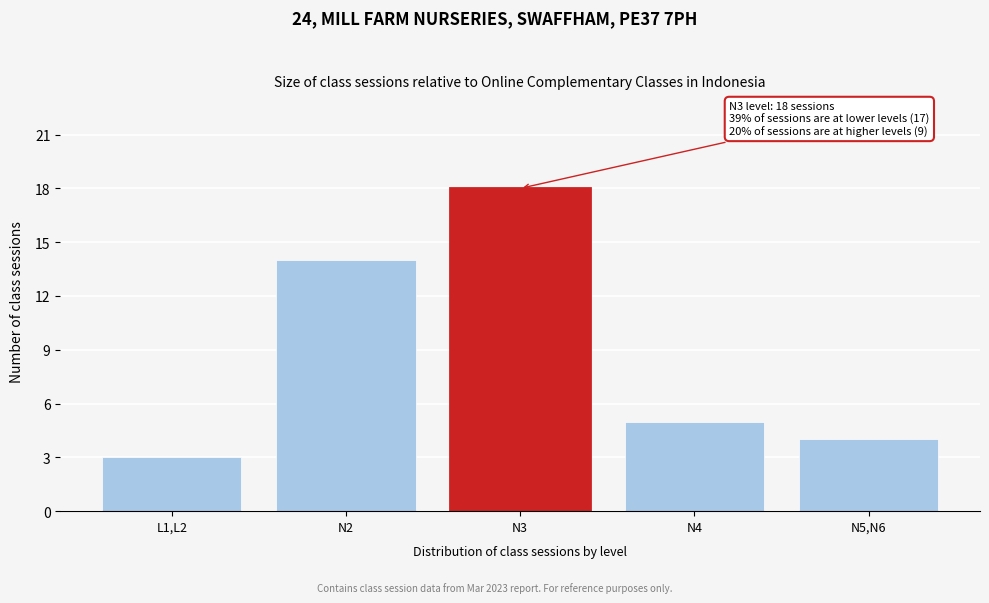

Reading left to right, list all the values displayed in this chart.

3	14	18	5	4